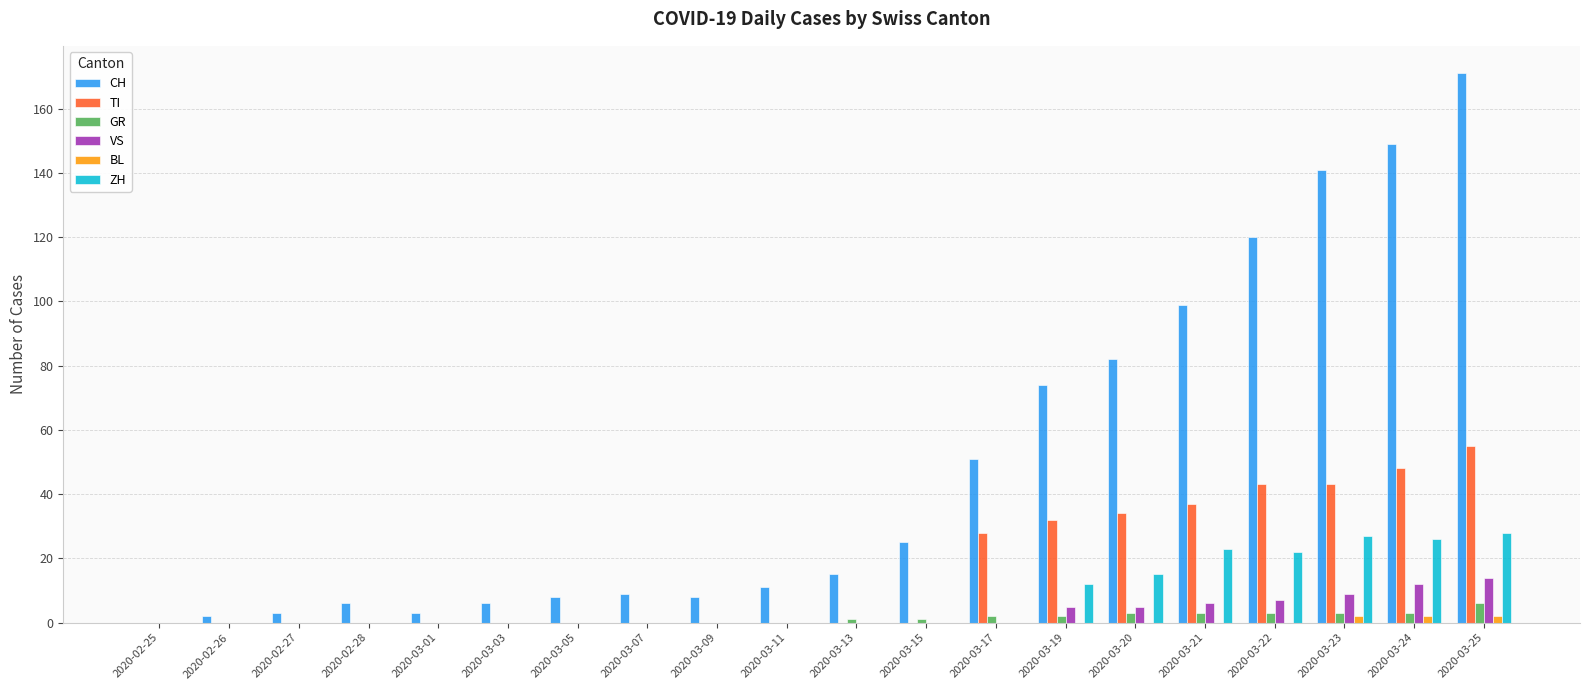

Reading left to right, extract all data points from this chart.

CH: 2020-02-25=0	2020-02-26=2	2020-02-27=3	2020-02-28=6	2020-03-01=3	2020-03-03=6	2020-03-05=8	2020-03-07=9	2020-03-09=8	2020-03-11=11	2020-03-13=15	2020-03-15=25	2020-03-17=51	2020-03-19=74	2020-03-20=82	2020-03-21=99	2020-03-22=120	2020-03-23=141	2020-03-24=149	2020-03-25=171
TI: 2020-02-25=0	2020-02-26=0	2020-02-27=0	2020-02-28=0	2020-03-01=0	2020-03-03=0	2020-03-05=0	2020-03-07=0	2020-03-09=0	2020-03-11=0	2020-03-13=0	2020-03-15=0	2020-03-17=28	2020-03-19=32	2020-03-20=34	2020-03-21=37	2020-03-22=43	2020-03-23=43	2020-03-24=48	2020-03-25=55
GR: 2020-02-25=0	2020-02-26=0	2020-02-27=0	2020-02-28=0	2020-03-01=0	2020-03-03=0	2020-03-05=0	2020-03-07=0	2020-03-09=0	2020-03-11=0	2020-03-13=1	2020-03-15=1	2020-03-17=2	2020-03-19=2	2020-03-20=3	2020-03-21=3	2020-03-22=3	2020-03-23=3	2020-03-24=3	2020-03-25=6
VS: 2020-02-25=0	2020-02-26=0	2020-02-27=0	2020-02-28=0	2020-03-01=0	2020-03-03=0	2020-03-05=0	2020-03-07=0	2020-03-09=0	2020-03-11=0	2020-03-13=0	2020-03-15=0	2020-03-17=0	2020-03-19=5	2020-03-20=5	2020-03-21=6	2020-03-22=7	2020-03-23=9	2020-03-24=12	2020-03-25=14
BL: 2020-02-25=0	2020-02-26=0	2020-02-27=0	2020-02-28=0	2020-03-01=0	2020-03-03=0	2020-03-05=0	2020-03-07=0	2020-03-09=0	2020-03-11=0	2020-03-13=0	2020-03-15=0	2020-03-17=0	2020-03-19=0	2020-03-20=0	2020-03-21=0	2020-03-22=0	2020-03-23=2	2020-03-24=2	2020-03-25=2
ZH: 2020-02-25=0	2020-02-26=0	2020-02-27=0	2020-02-28=0	2020-03-01=0	2020-03-03=0	2020-03-05=0	2020-03-07=0	2020-03-09=0	2020-03-11=0	2020-03-13=0	2020-03-15=0	2020-03-17=0	2020-03-19=12	2020-03-20=15	2020-03-21=23	2020-03-22=22	2020-03-23=27	2020-03-24=26	2020-03-25=28